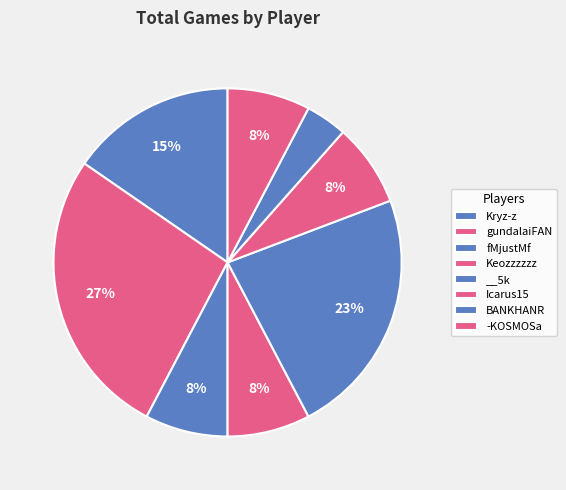

Which category has the biggest portion of the pie?

gundalaiFAN